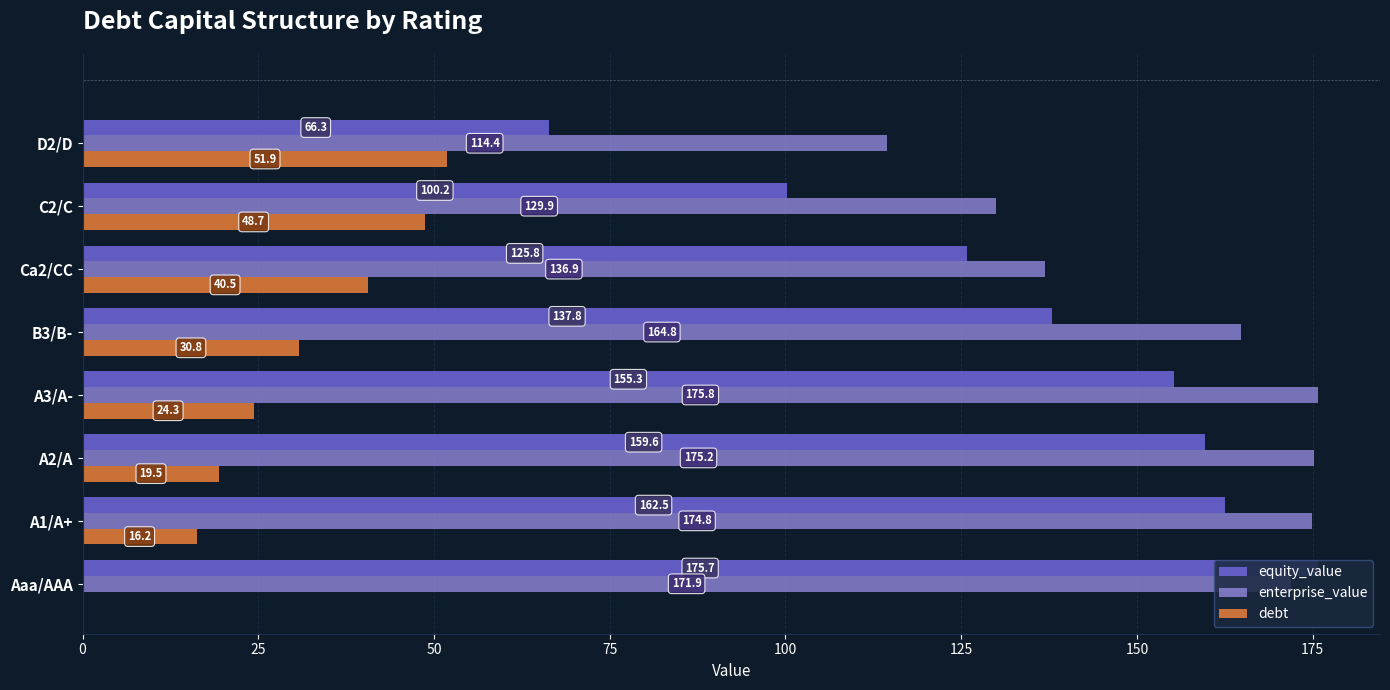

At which category is the sum across all series the highest?

A3/A-